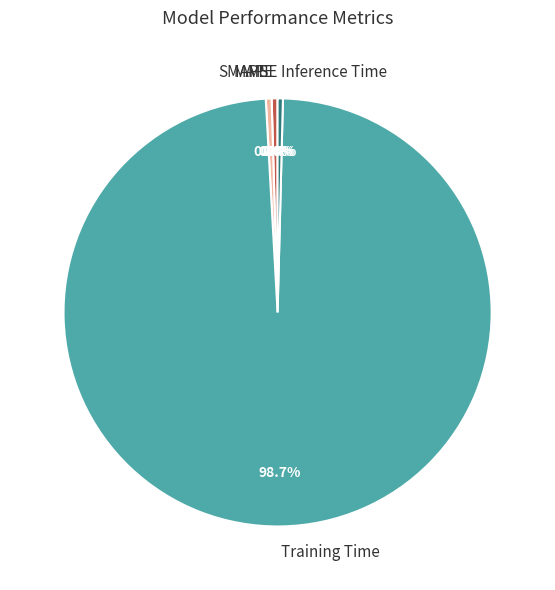

Which slice is the largest?

Training Time